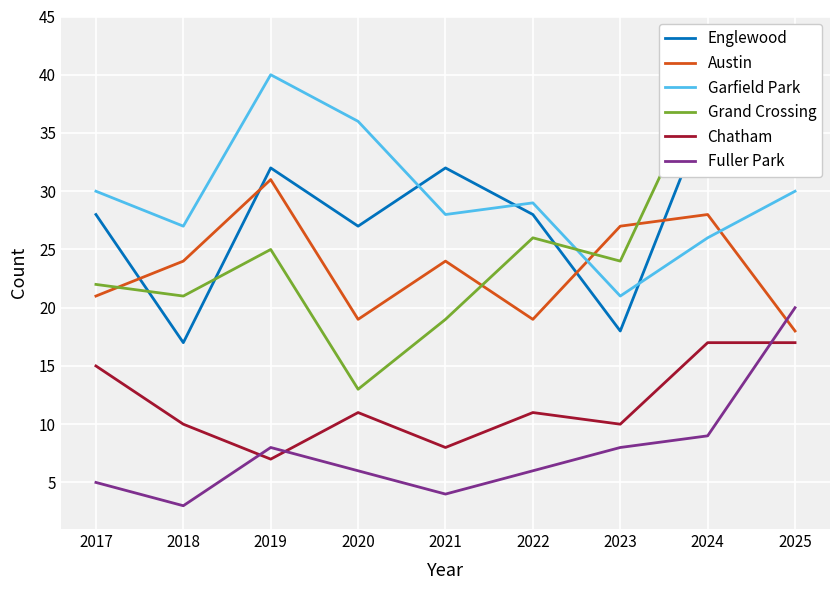

What is the greatest value displayed?

43